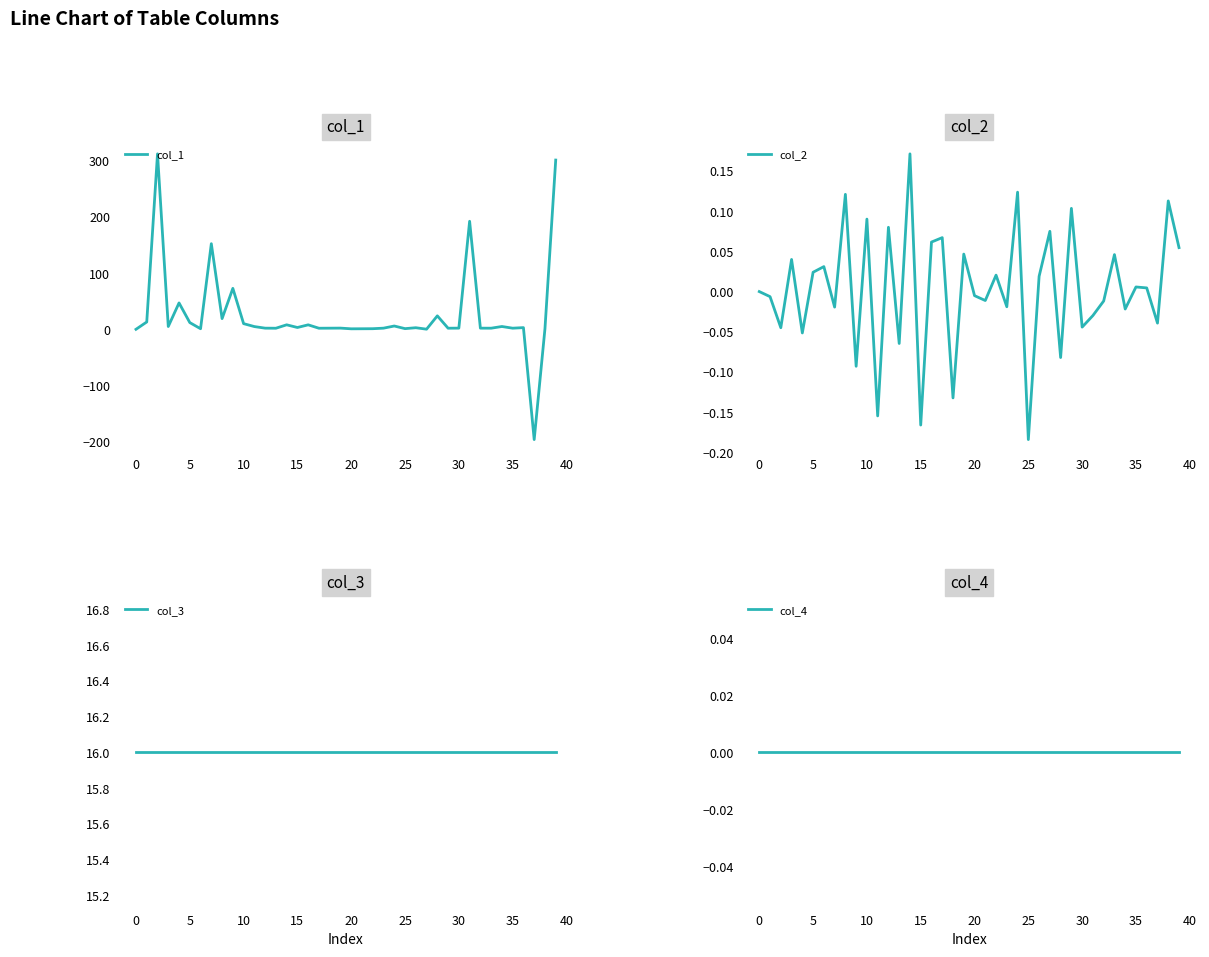

After their last crossing, which series has the higher values: col_1 or col_4?

col_1